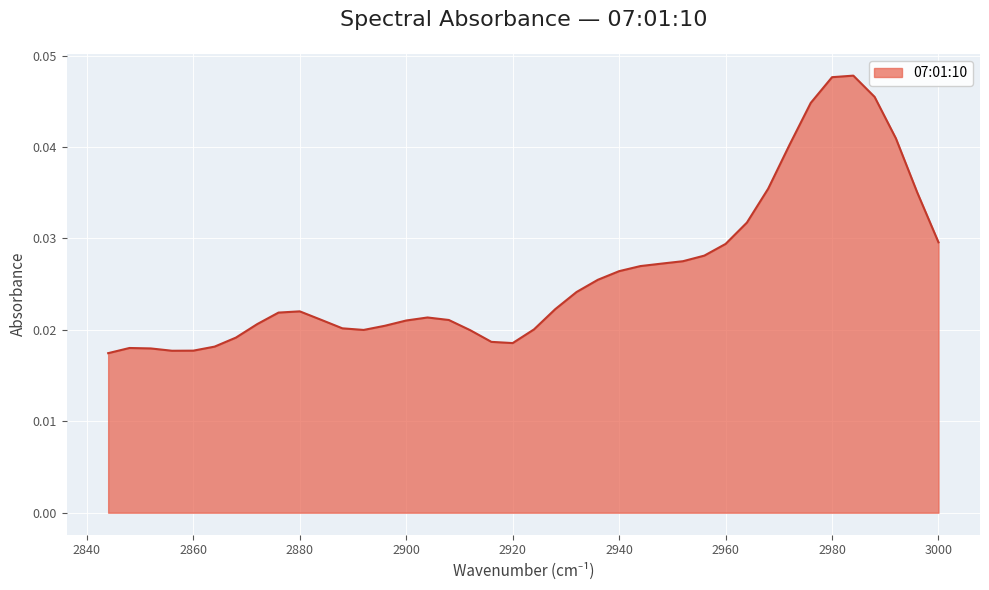

Count the values in the range 0 to 1.

40